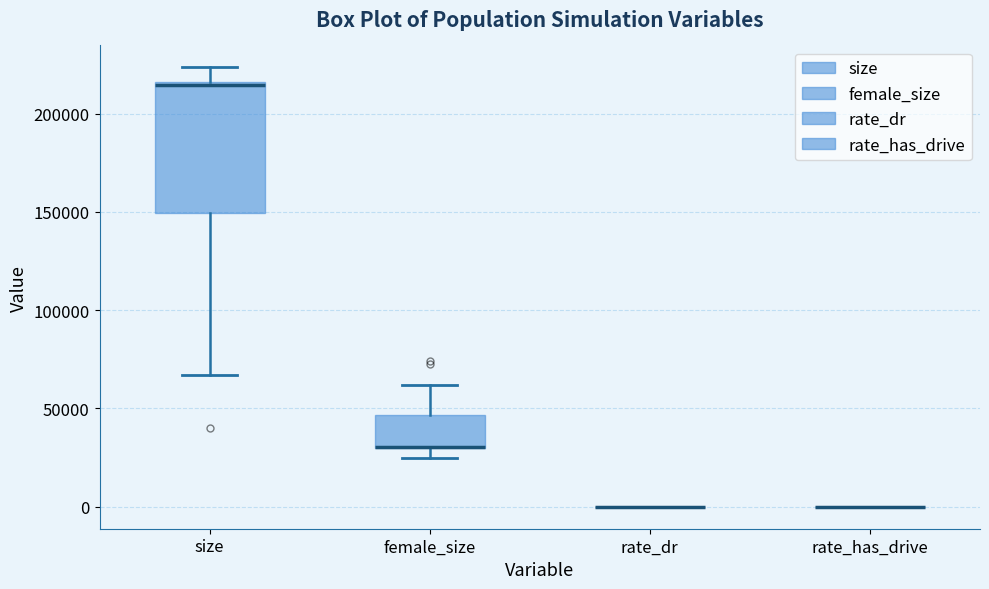

Where is the upper edge of the box for size on the y-axis? The values are not printed on the chart, so give them approximately, as read against the axis.

215000